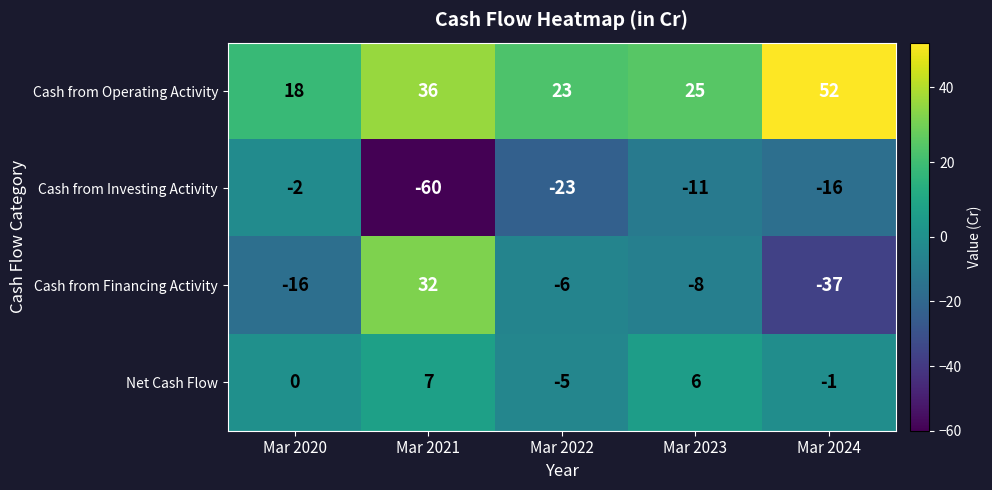

At which category is the sum across all series the highest?

Mar 2021